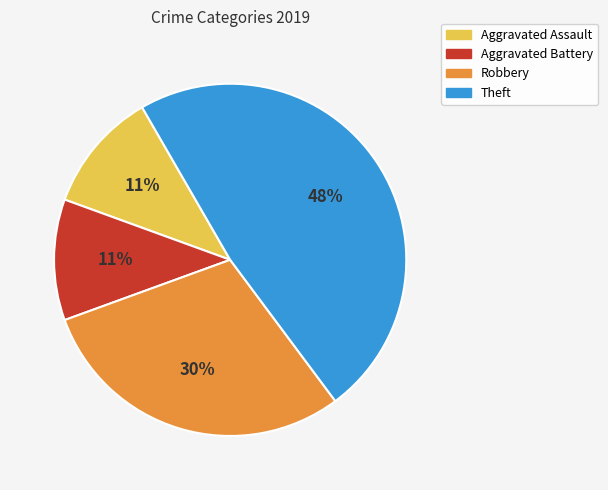

To the nearest percent, what is the combined percentage of Theft and Aggravated Assault?

59%